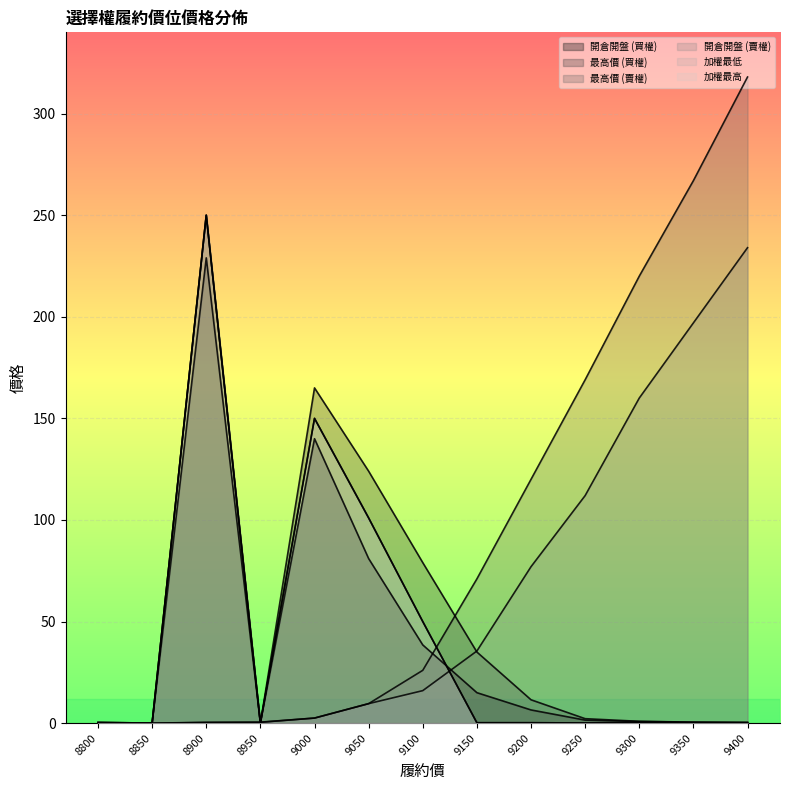

How many series are shown in this chart?

6